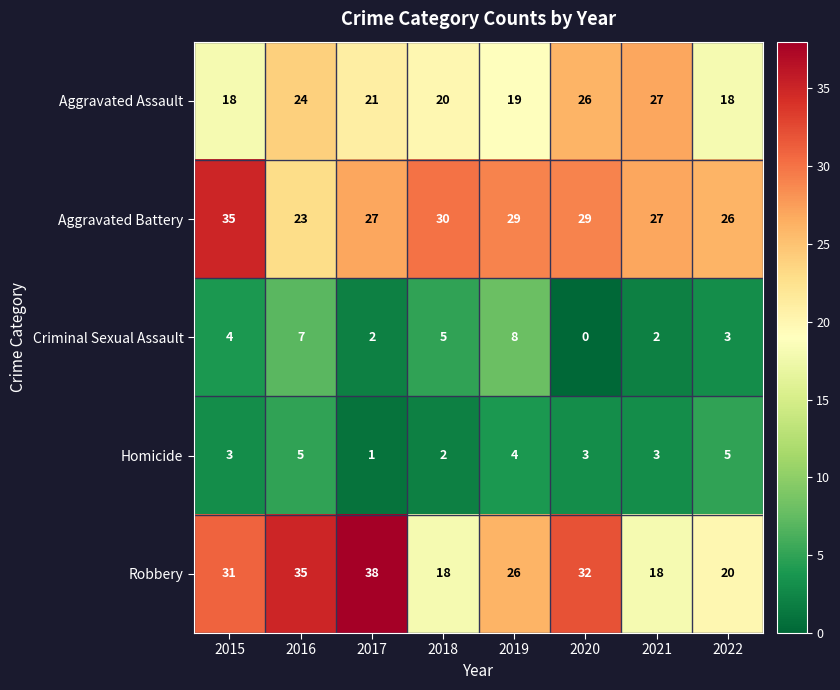

Between 2015 and 2019, which series saw the biggest shift?

Aggravated Battery